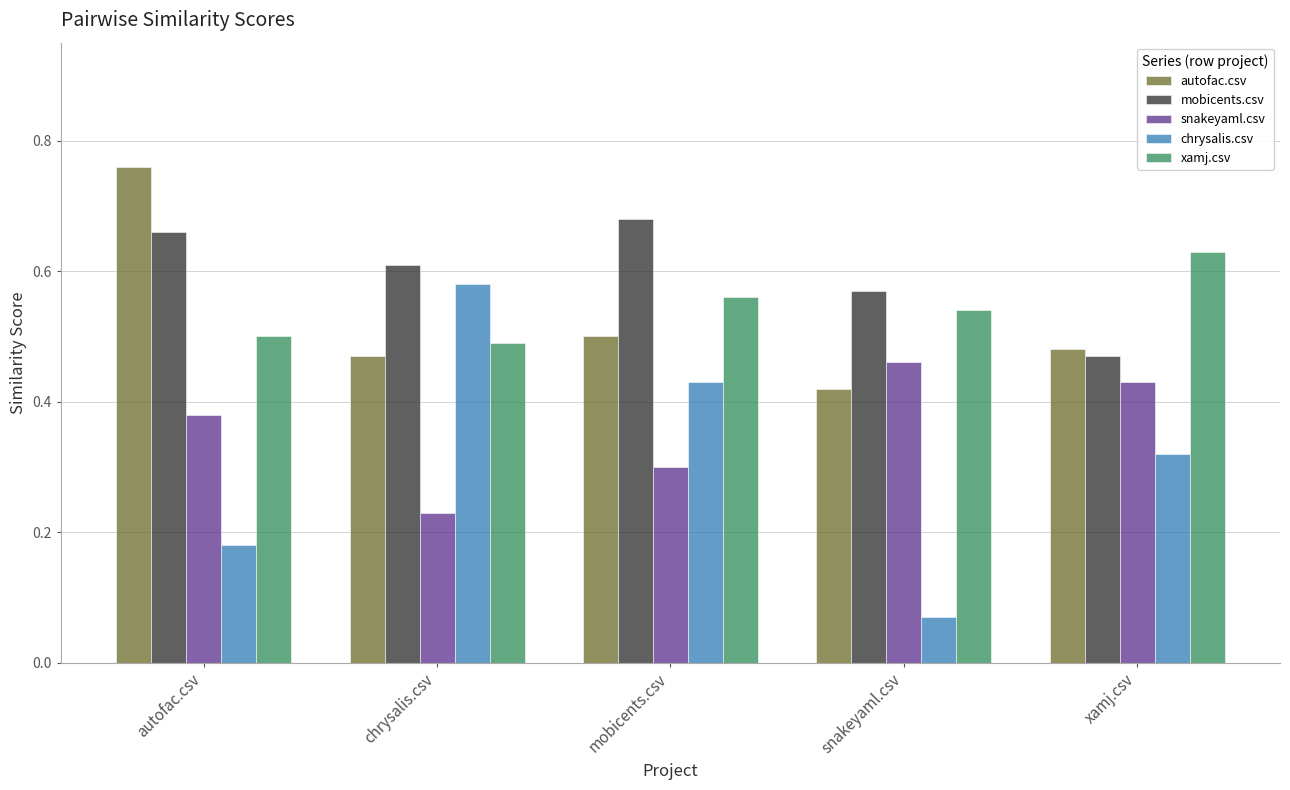

The value of snakeyaml.csv at snakeyaml.csv is 0.7. True or false?

False